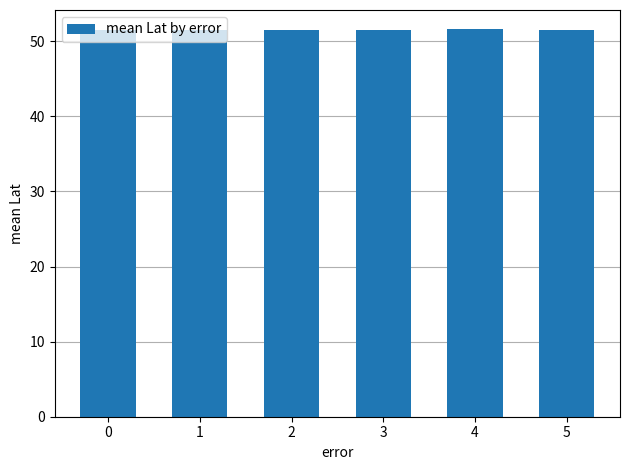

The chart shows a value of 51.6 at 3. True or false?

True